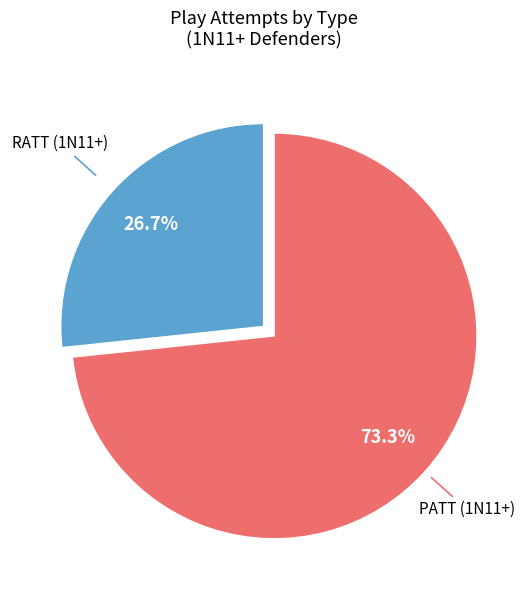

Rank the categories by value from lowest to highest.

RATT (1N11+), PATT (1N11+)